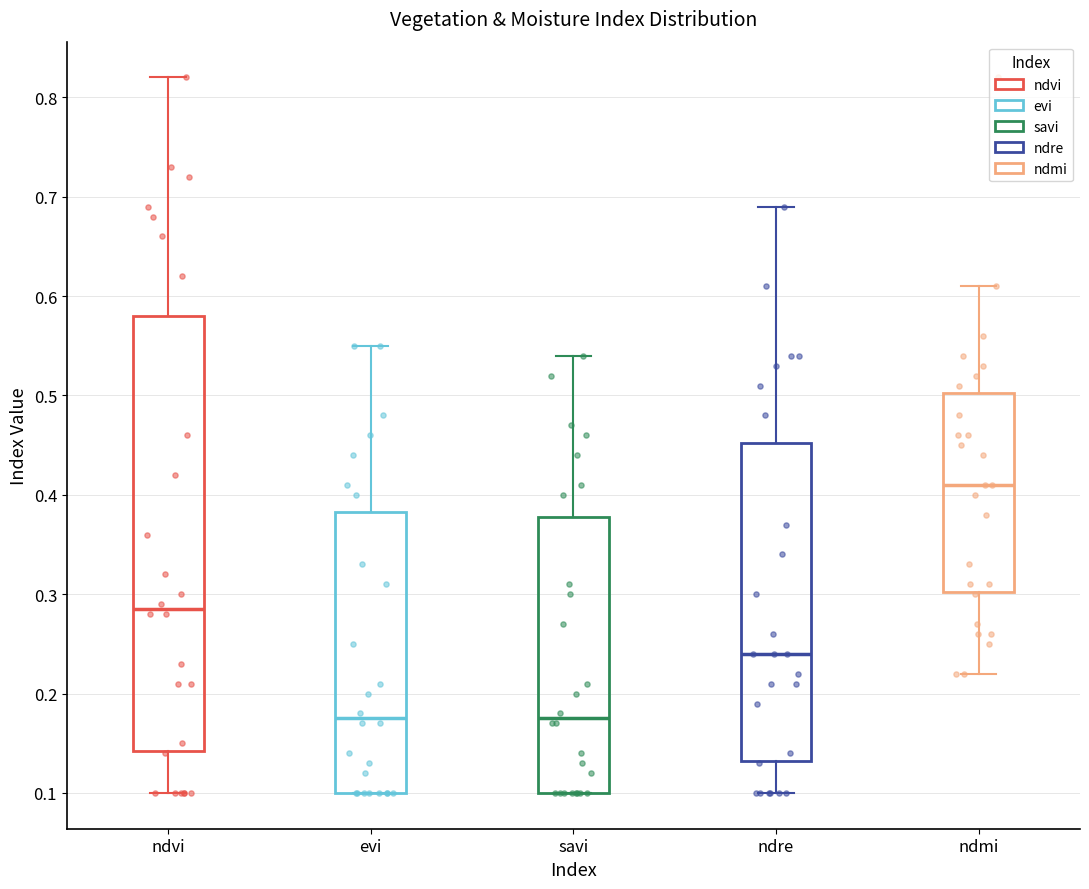

Where is the upper edge of the box for evi on the y-axis? The values are not printed on the chart, so give them approximately, as read against the axis.

0.38